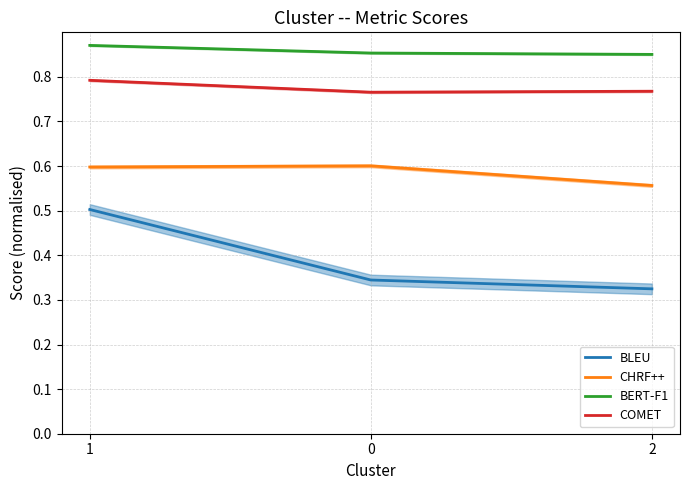

What is the difference between the highest and lowest values at 1?

0.4